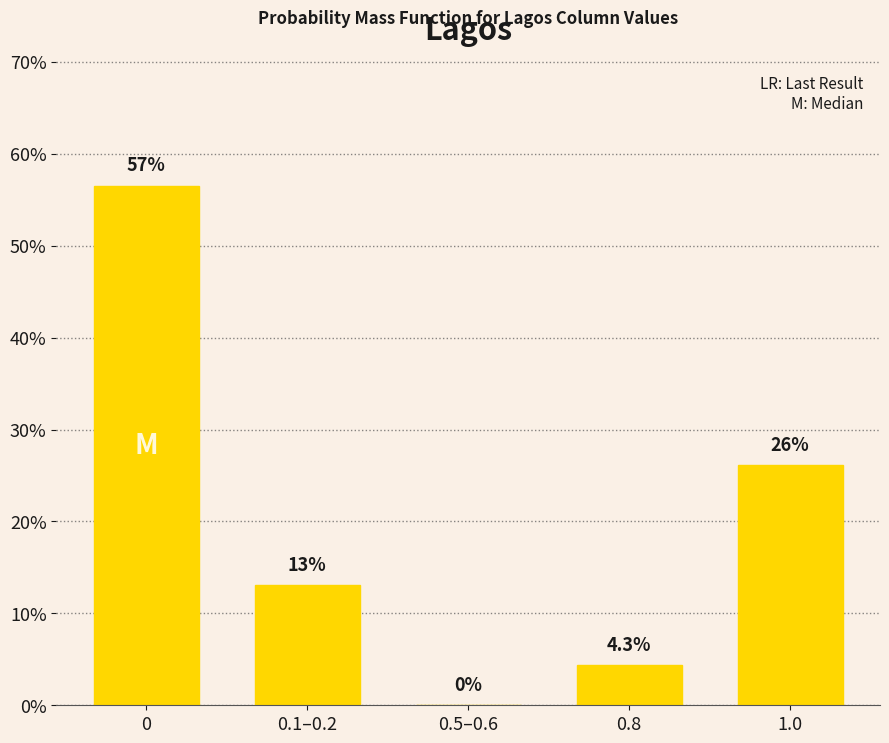

What is the maximum value shown in the chart?

56.5